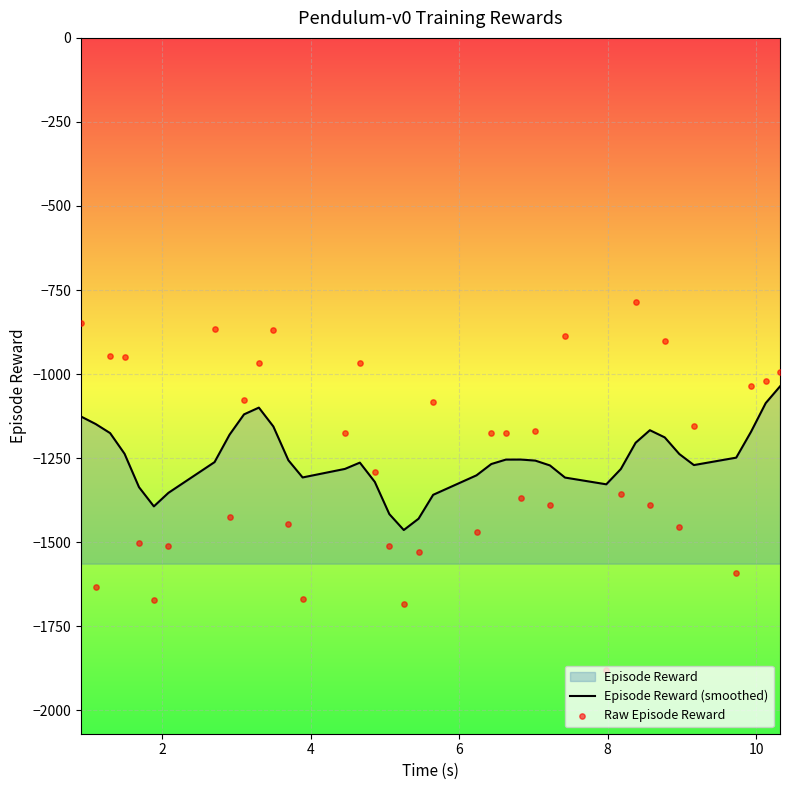

Which series has the largest total across all categories?

Episode Reward (smoothed)